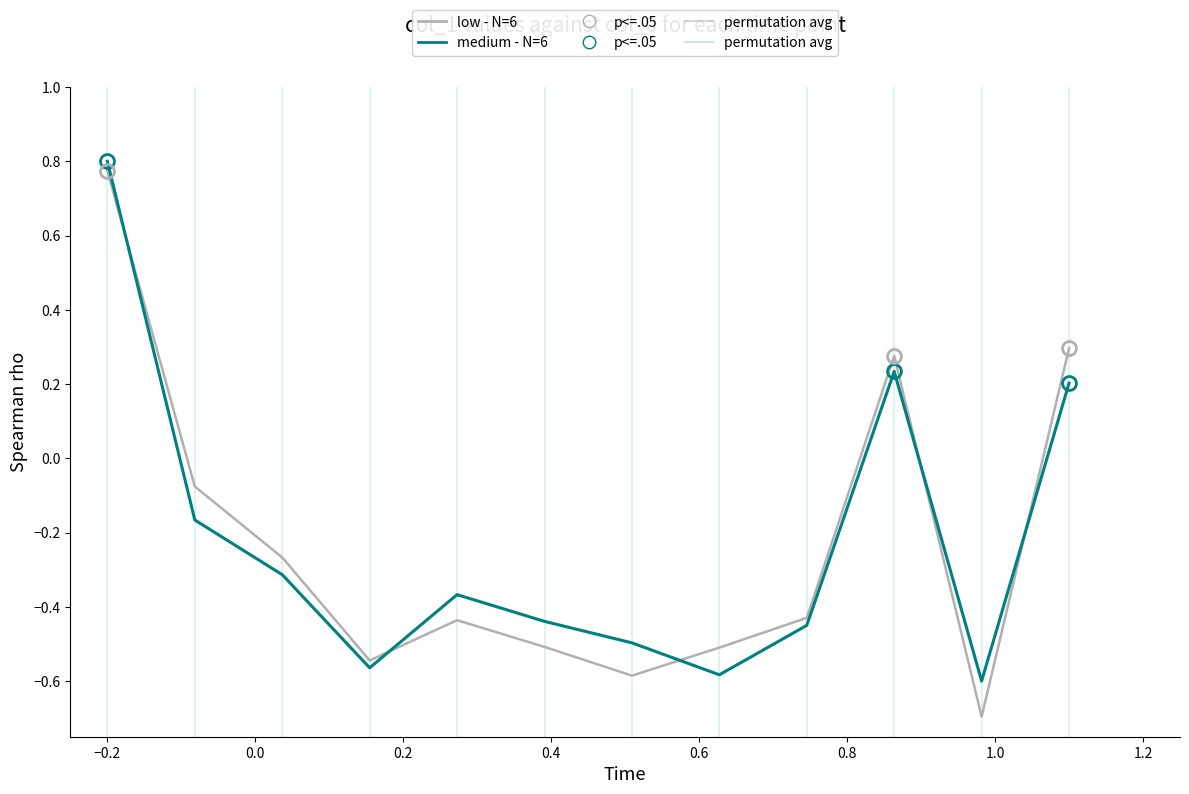

What is the minimum value shown in the chart?

-0.7